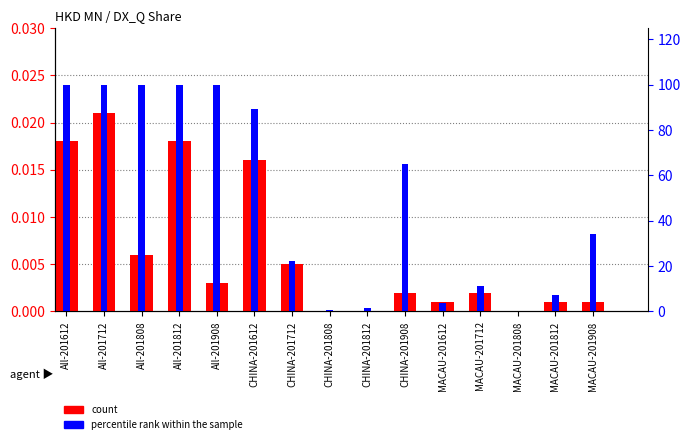

How many values in percentile rank within the sample are above zero?

14